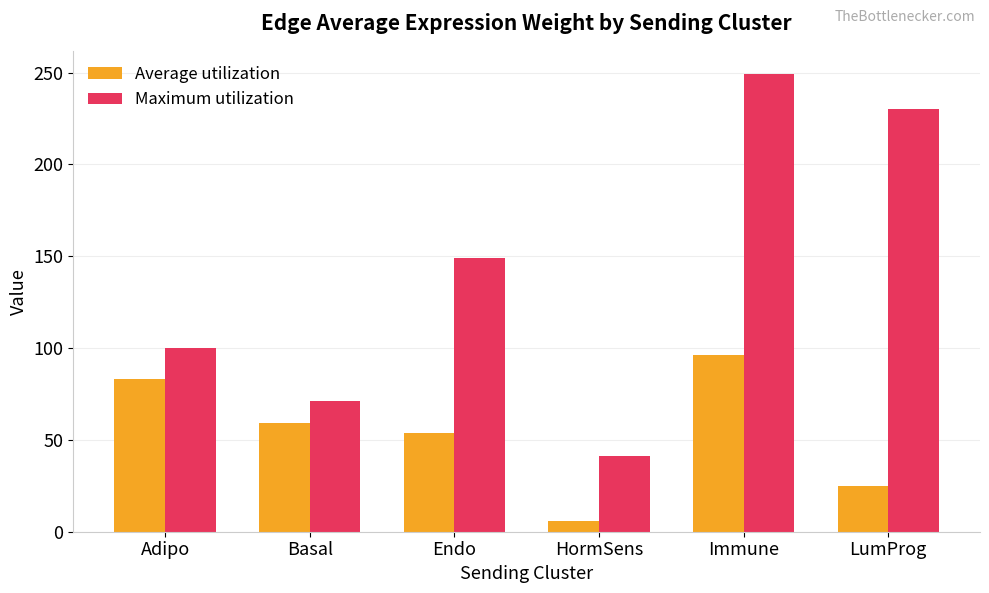

Is it true that Maximum utilization equals 230.1 at LumProg?

True